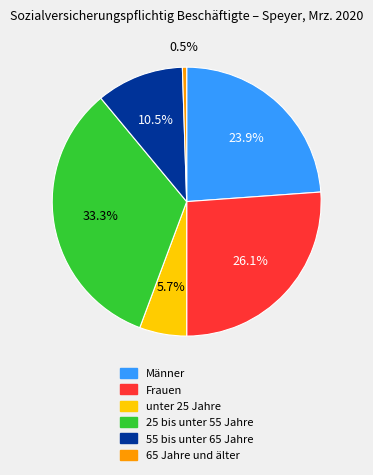

The Frauen slice represents 26% of the pie. True or false?

True